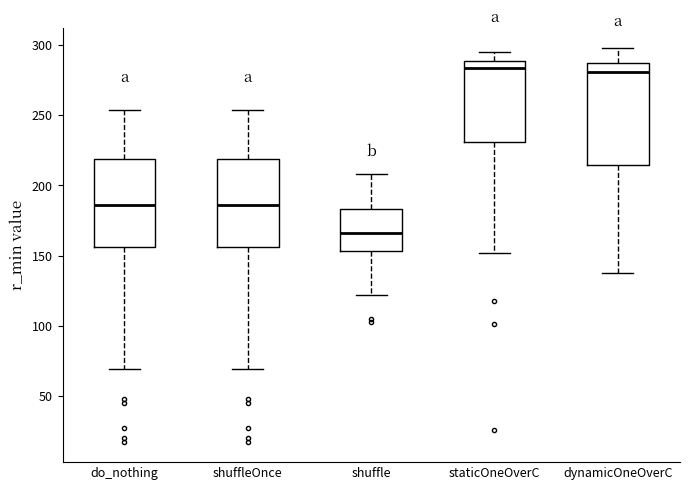

Where is the upper edge of the box for do_nothing on the y-axis? The values are not printed on the chart, so give them approximately, as read against the axis.

220